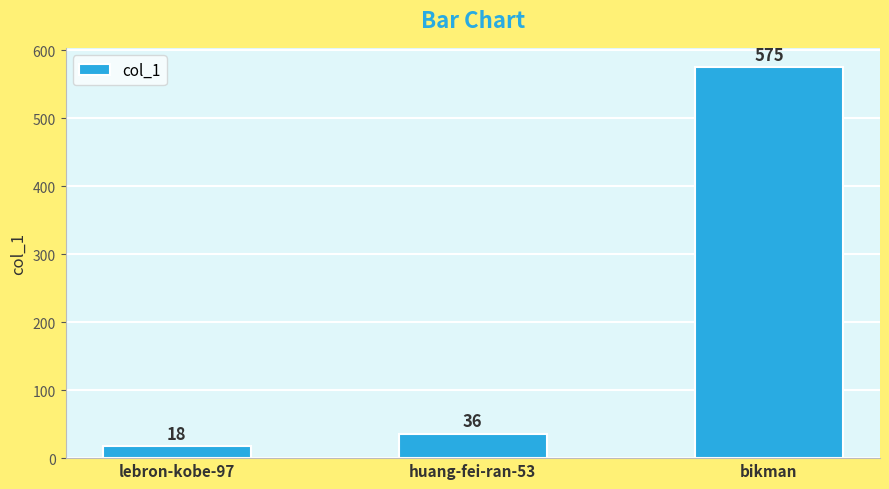

Rank the categories by value from lowest to highest.

lebron-kobe-97, huang-fei-ran-53, bikman